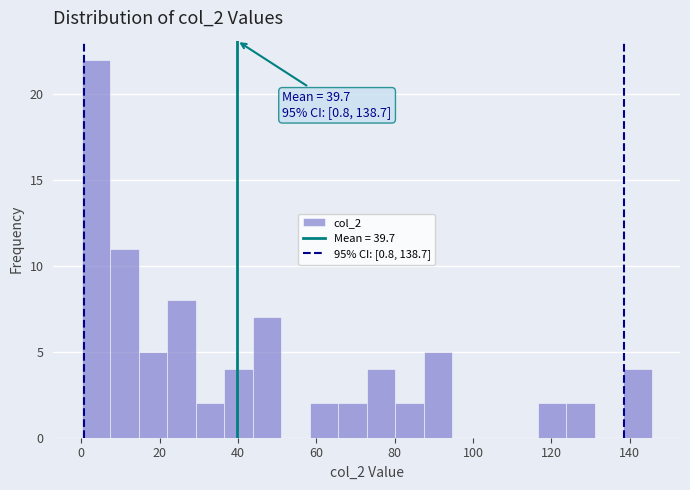

Read against the x-axis, roughly where is the centre of the tallest bar?

4